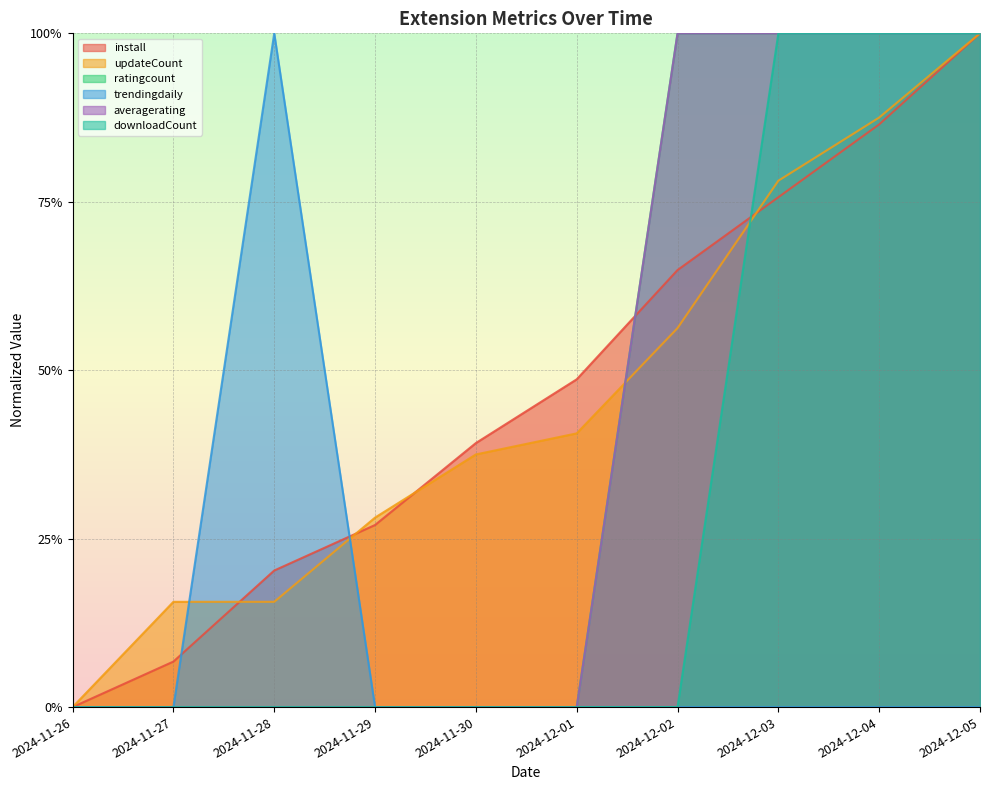

At 2024-12-04, list the series in order from smallest to largest.

trendingdaily, install, updateCount, ratingcount, averagerating, downloadCount